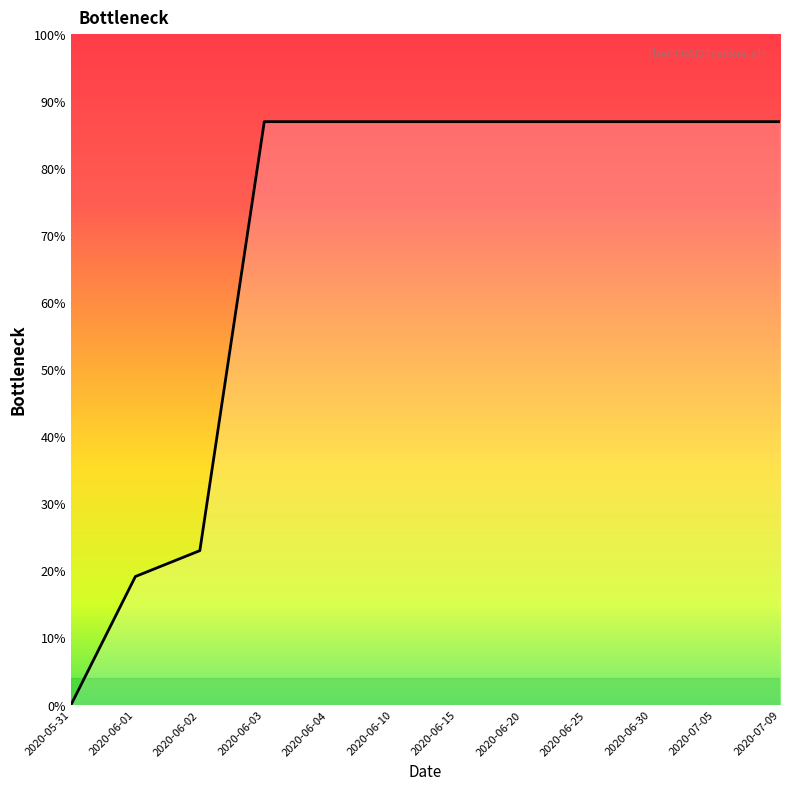

True or false: there are more than 1 points higher than both neighbors.

False